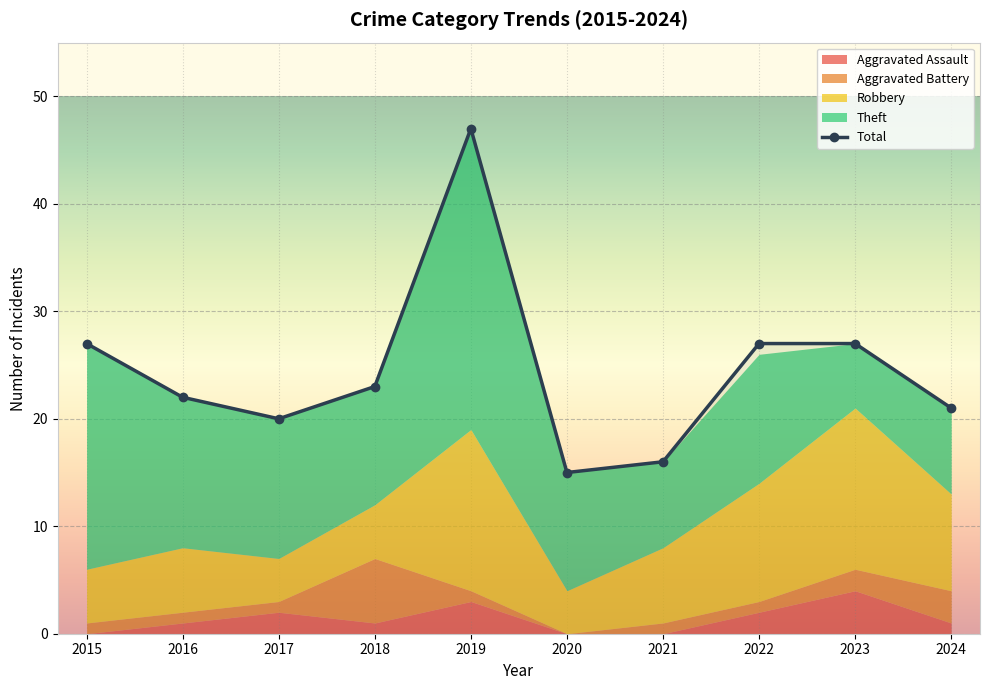

The value at 2022 is 39. True or false?

False